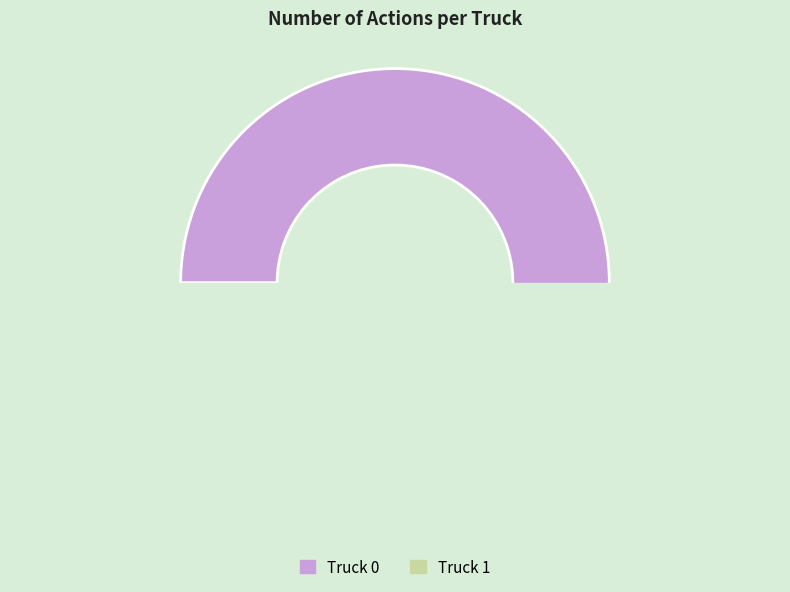

What is the change in value from Truck 0 to Truck 1?

-16